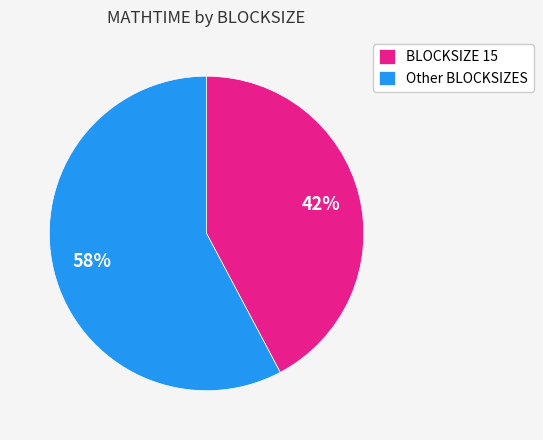

Do BLOCKSIZE 15 and Other BLOCKSIZES together represent more than half of the pie?

Yes